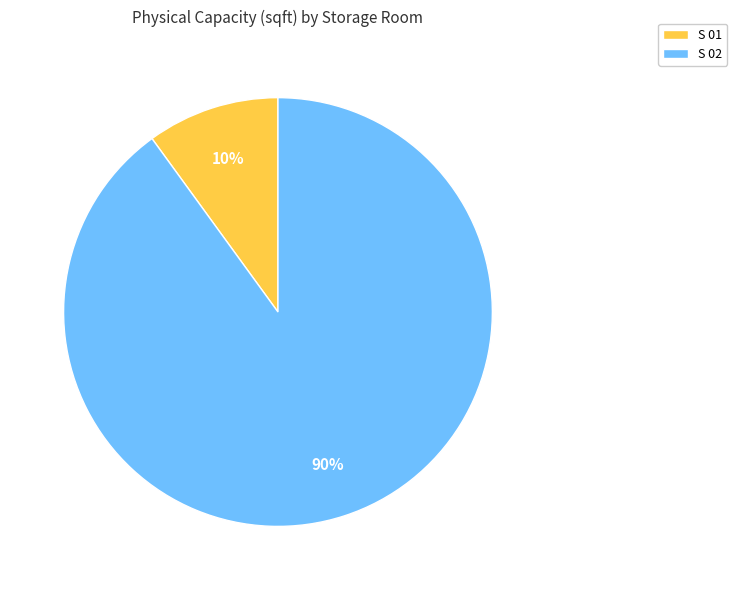

To the nearest percent, what is the average slice percentage?

50%